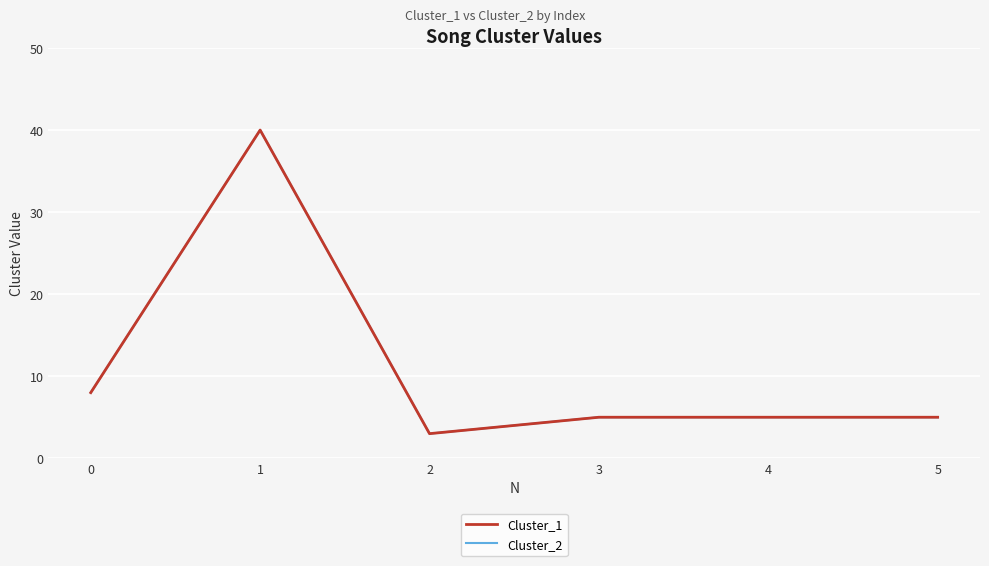

Does the chart have visible grid lines?

Yes